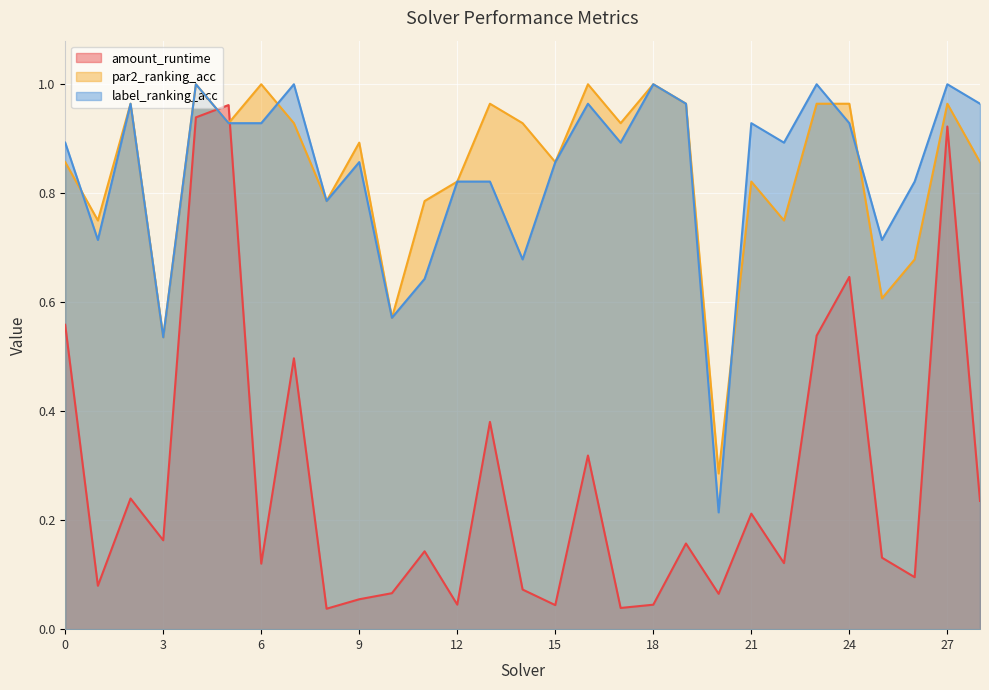

What value does the label_ranking_acc series have at 18?

1.0